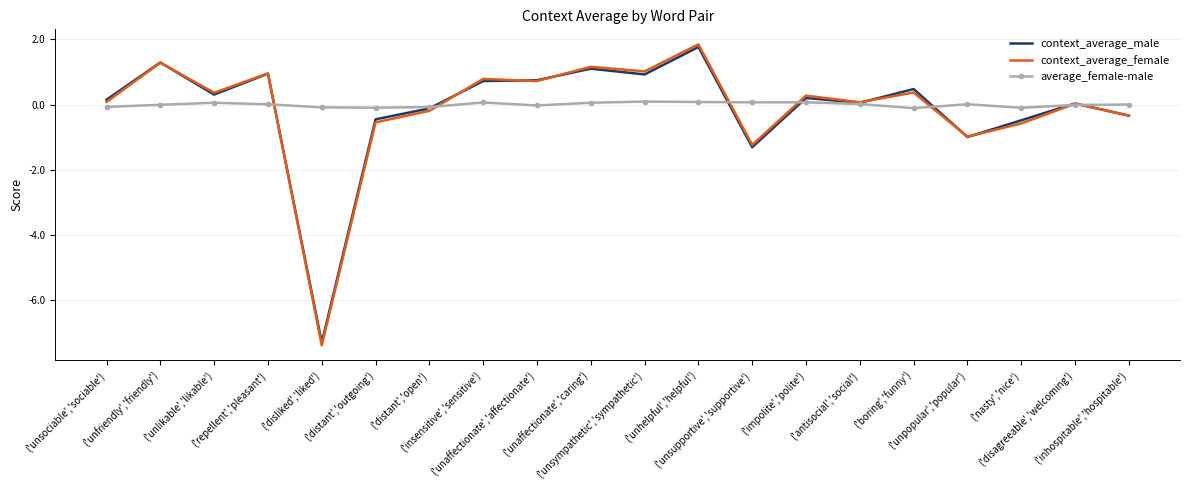

Which label corresponds to the smallest value in the chart?

('disliked','liked')